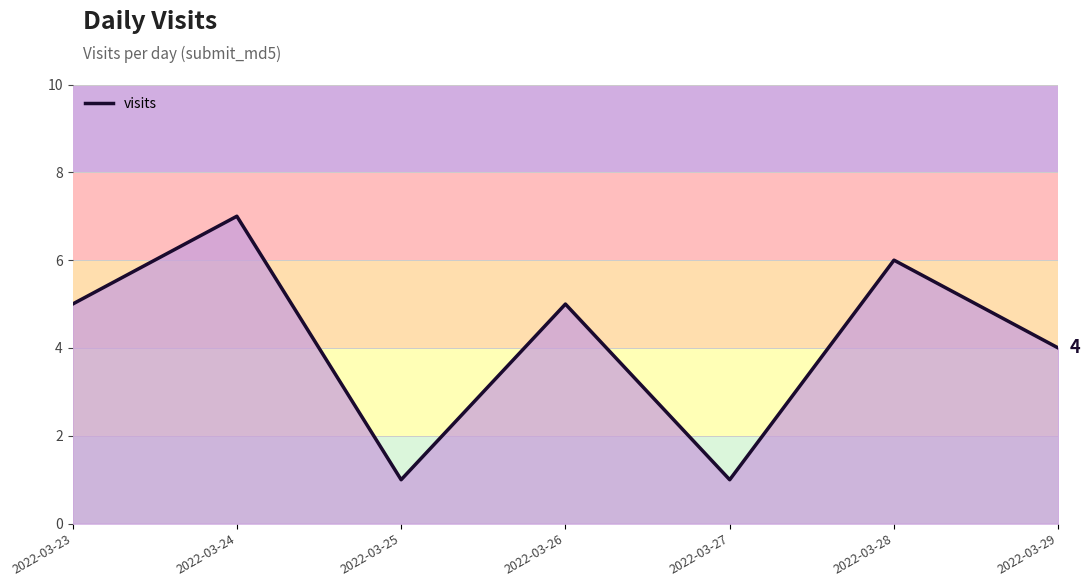

At which category does the chart reach its peak across all series?

2022-03-24